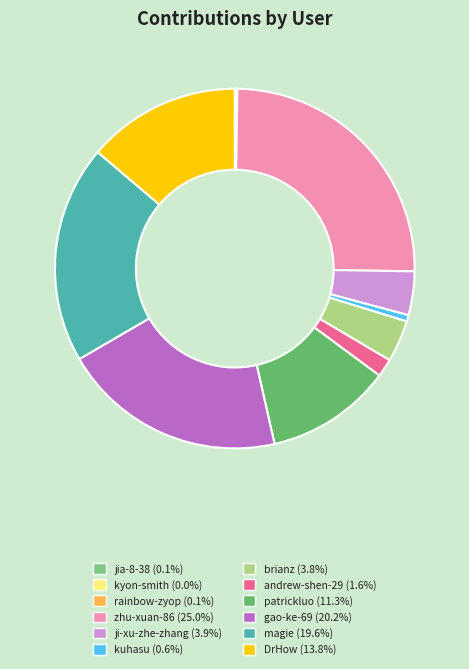

What is the ratio of the value at DrHow to the value at patrickluo?

1.2